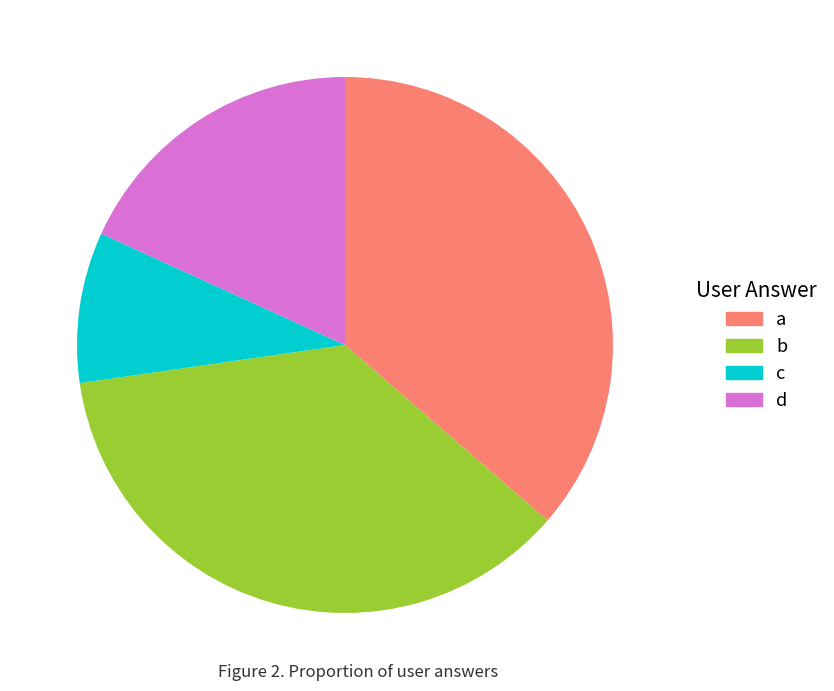

True or false: b accounts for 36% of the total.

True